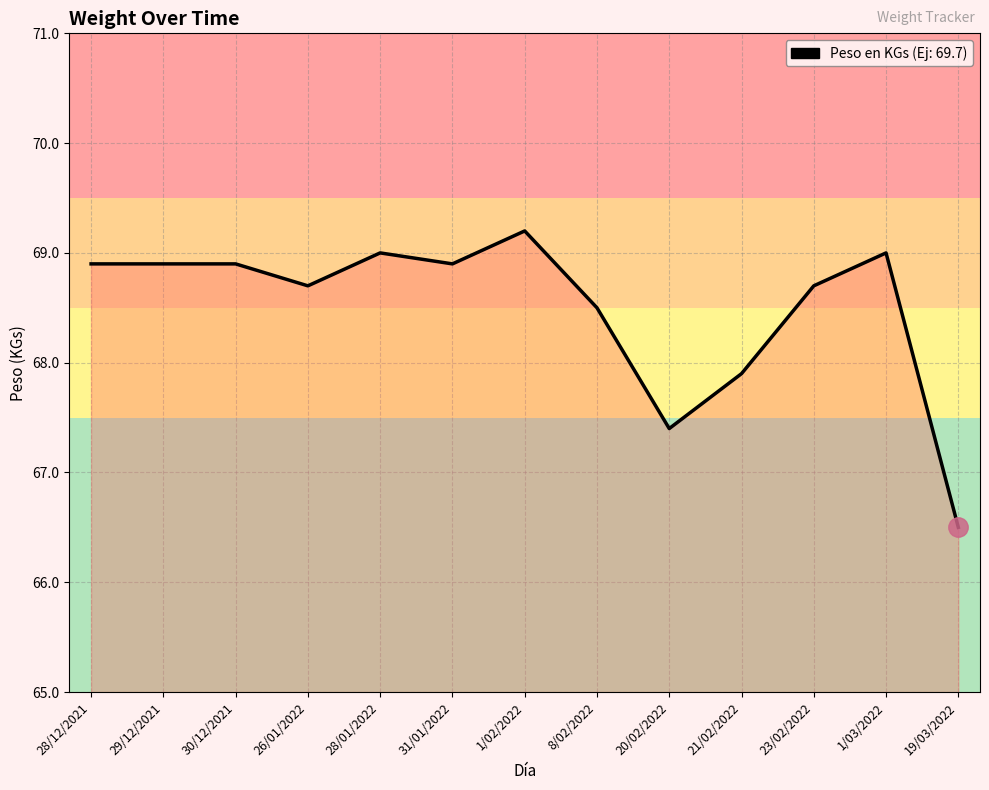

Approximately how many times larger is the value at 19/03/2022 compared to 20/02/2022?

1.0